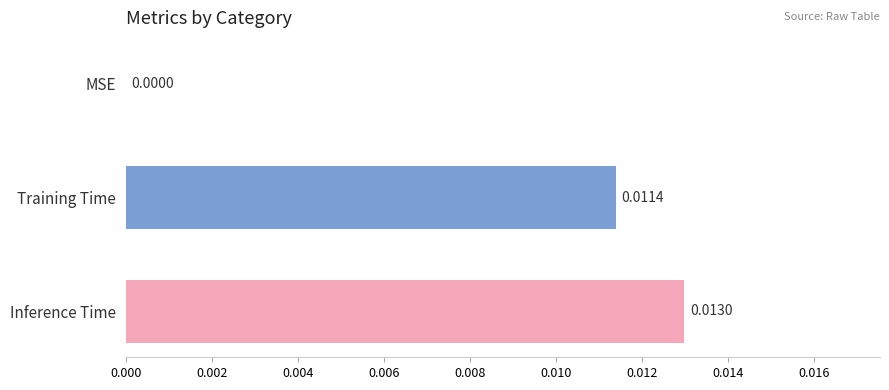

Which category has the highest value across all series?

Inference Time